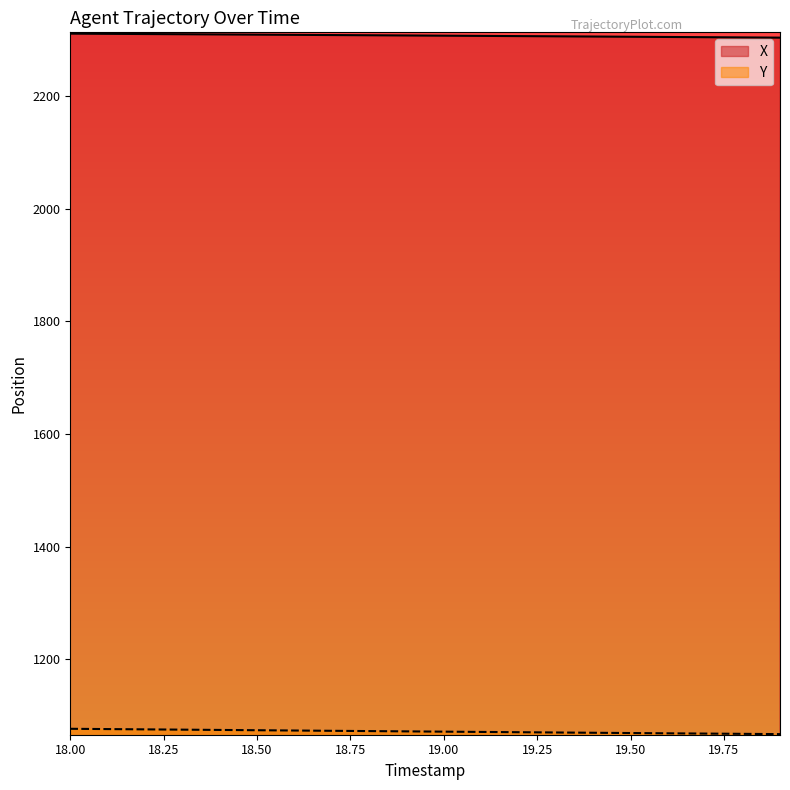

True or false: Y and X intersect in this chart.

False